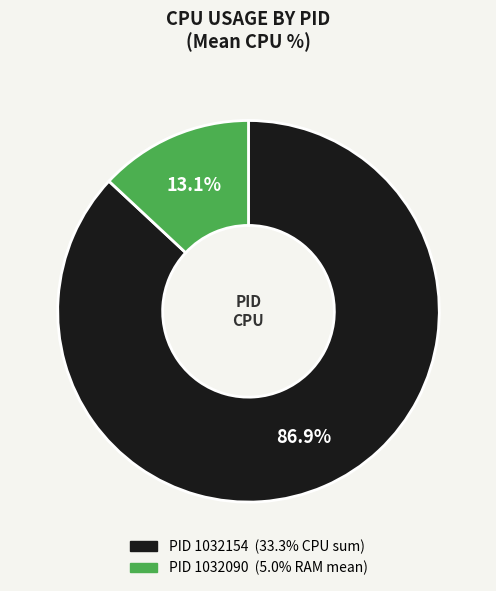

Is there a majority slice in this chart?

Yes